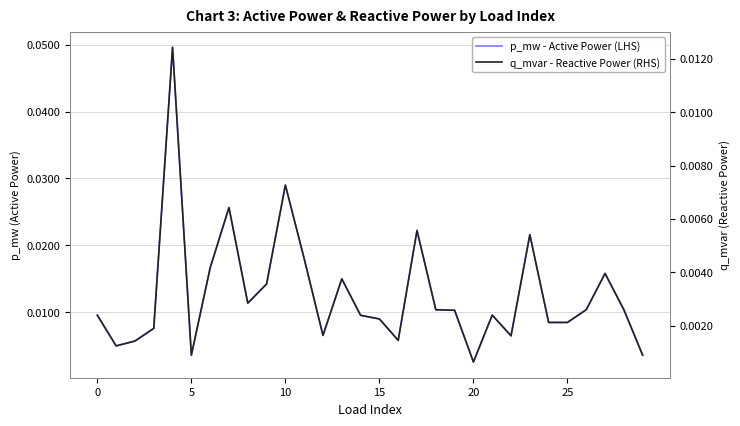

Which series has the largest range (max minus min)?

p_mw - Active Power (LHS)